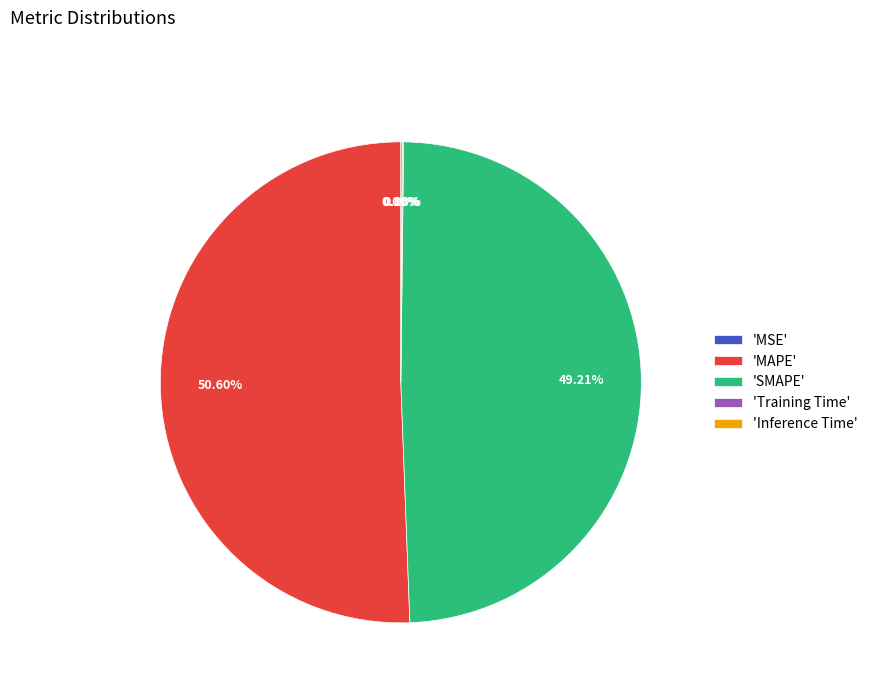

What is the largest slice in the pie chart?

'MAPE'